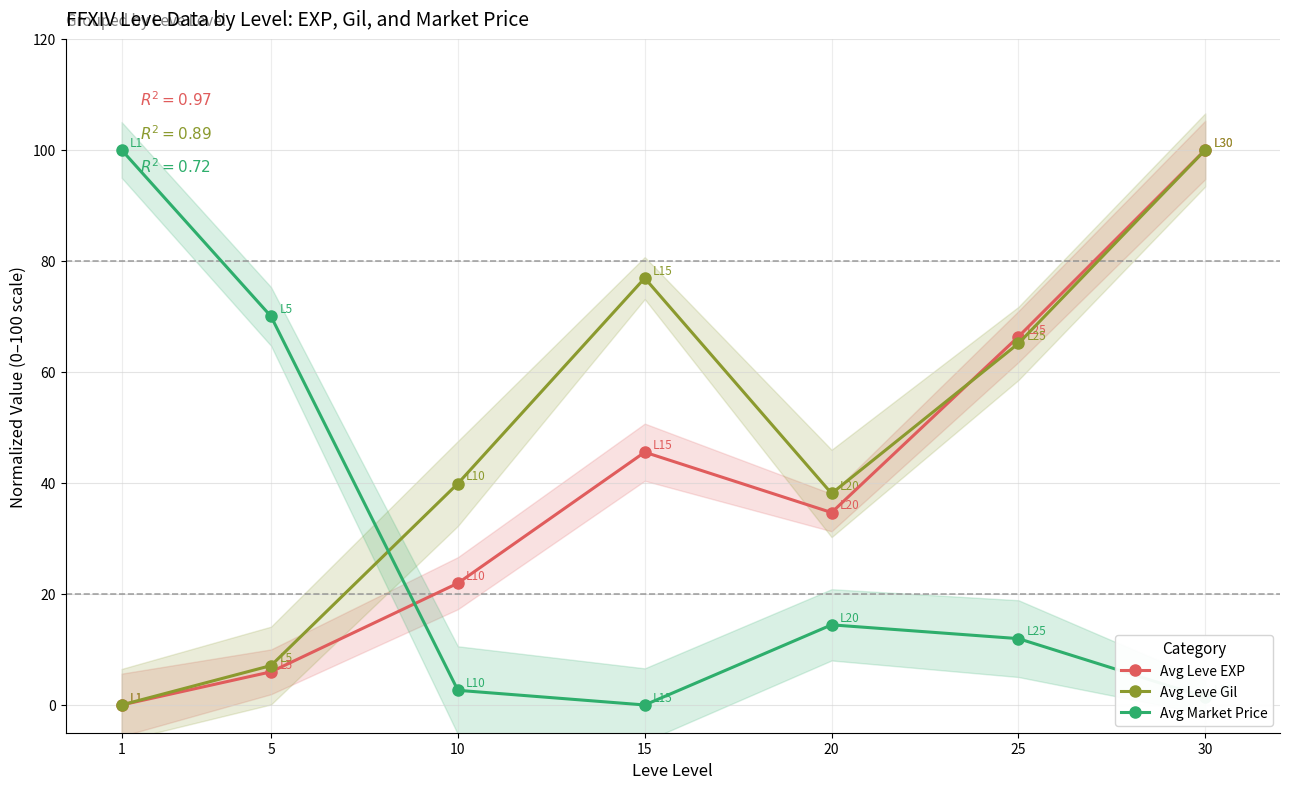

Which label corresponds to the smallest value in the chart?

1